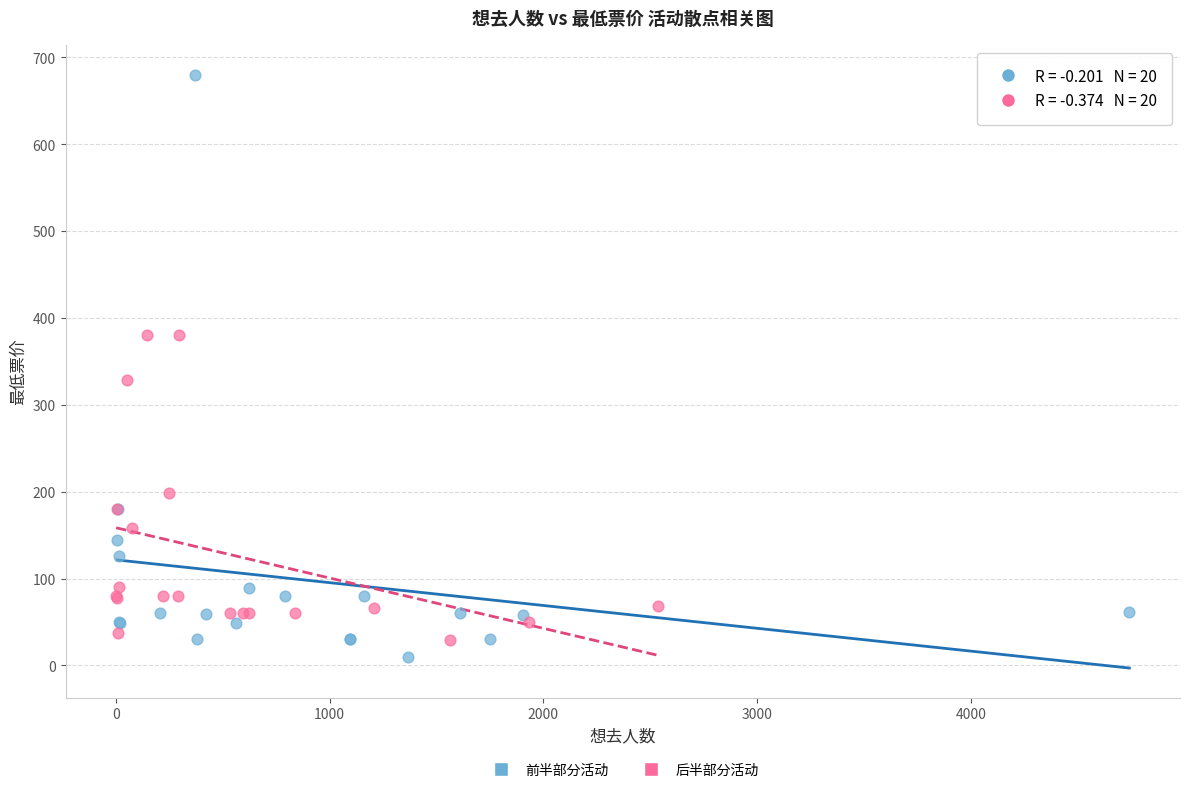

Which series contains the lowest Y value?

前半部分活动